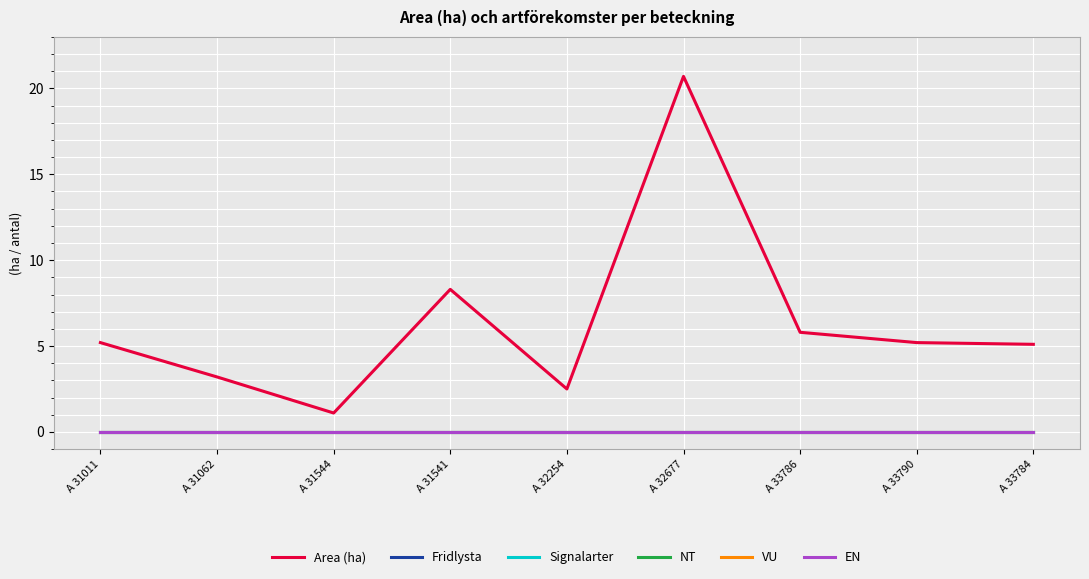

What is the total value across all series at A 31011?

5.2